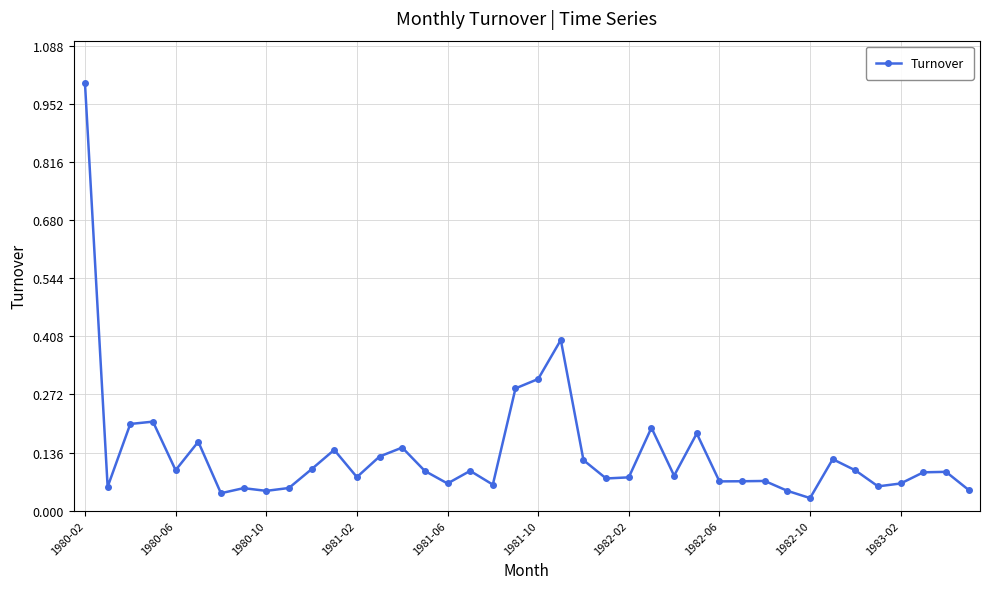

What is the greatest value displayed?

1.0